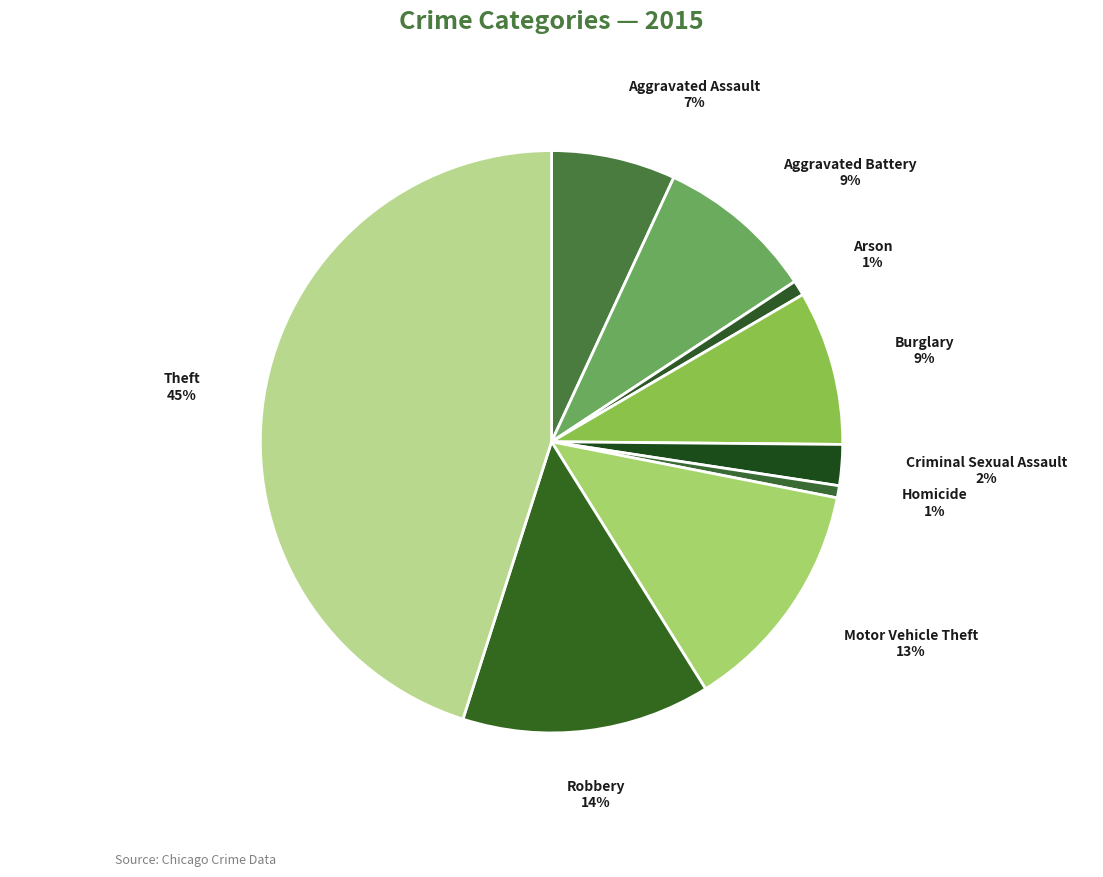

To the nearest percent, what is the combined percentage of Aggravated Battery and Motor Vehicle Theft?

22%